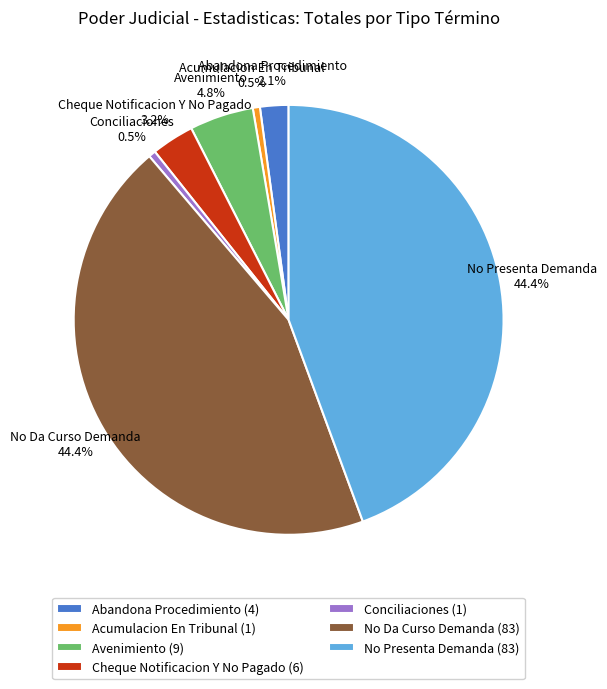

What is the ratio of the value at No Presenta Demanda to the value at No Da Curso Demanda?

1.0